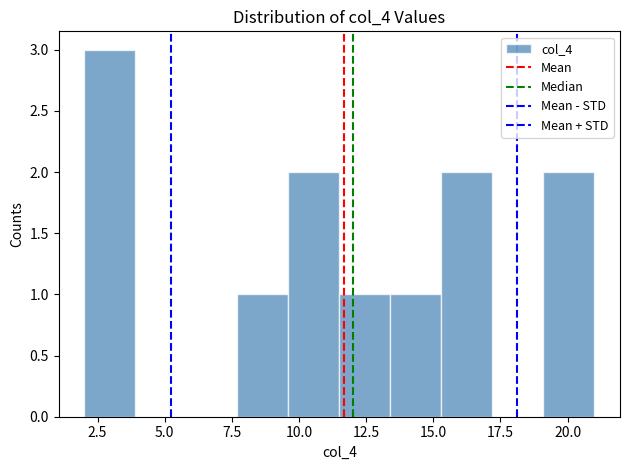

Around what value on the x-axis is the tallest bar? Give the approximate position of its centre, as read against the axis.

3.0